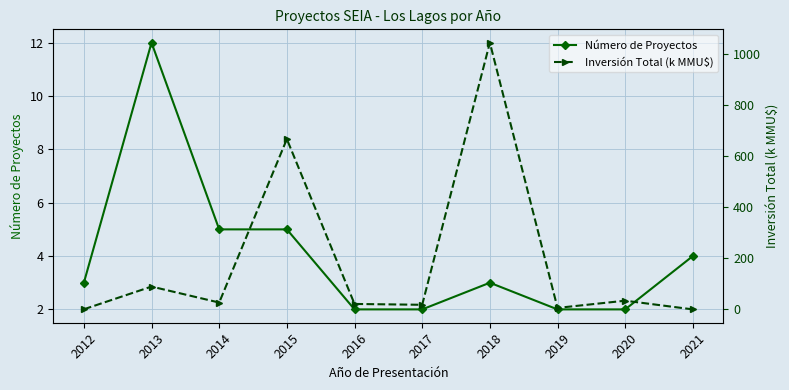

What is the sum of all Número de Proyectos values?

40